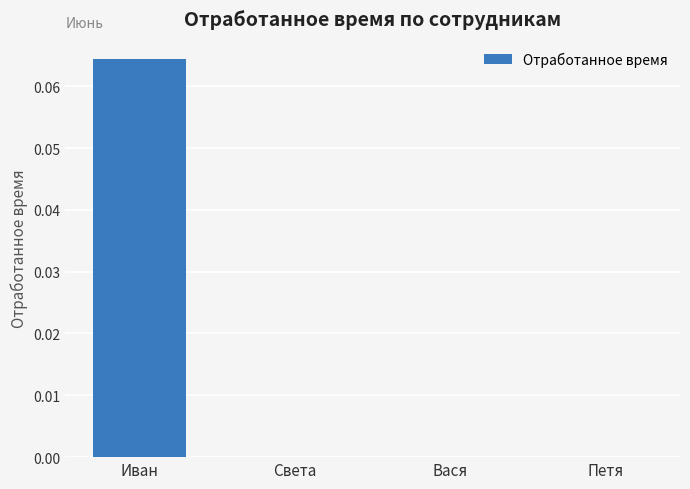

Is it true that the value at Вася is 0.0?

True